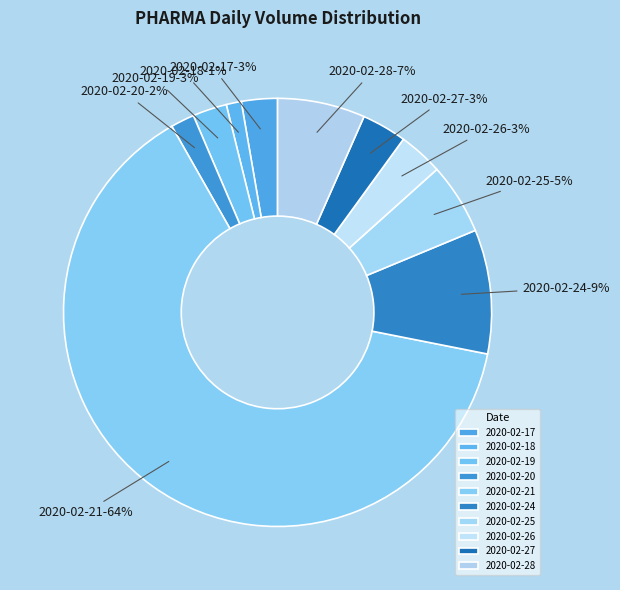

What is the change in value from 2020-02-17 to 2020-02-19?

-8800